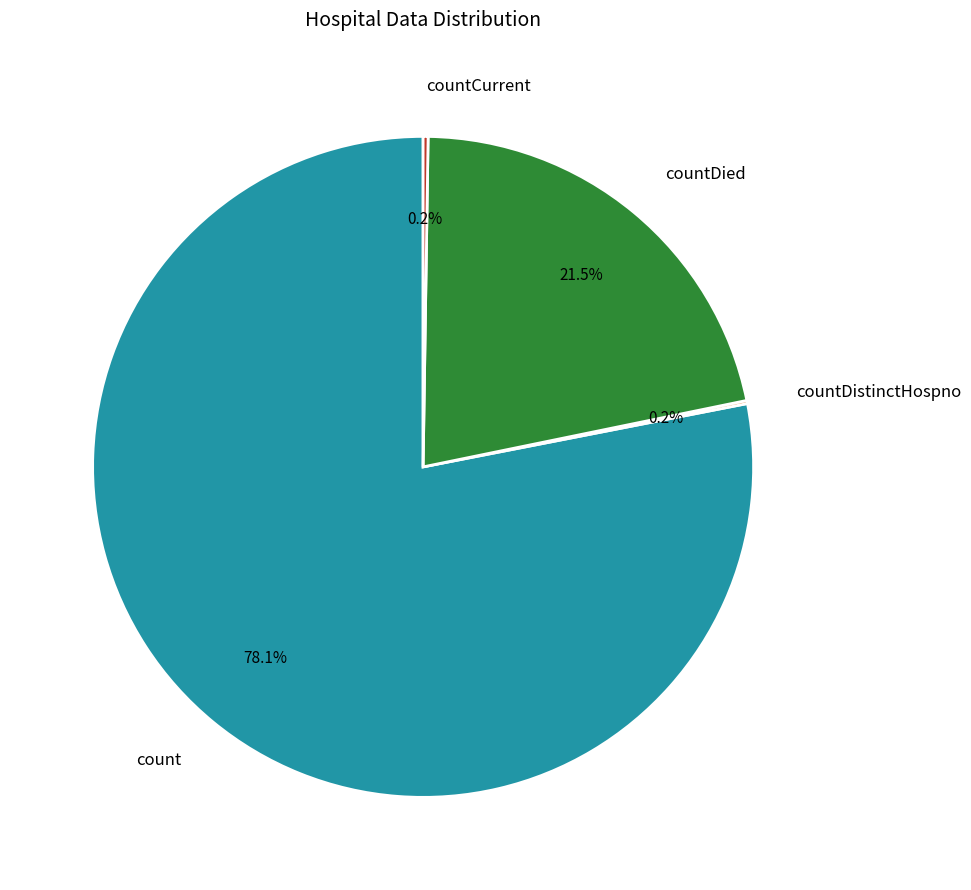

Which slice is the largest?

count